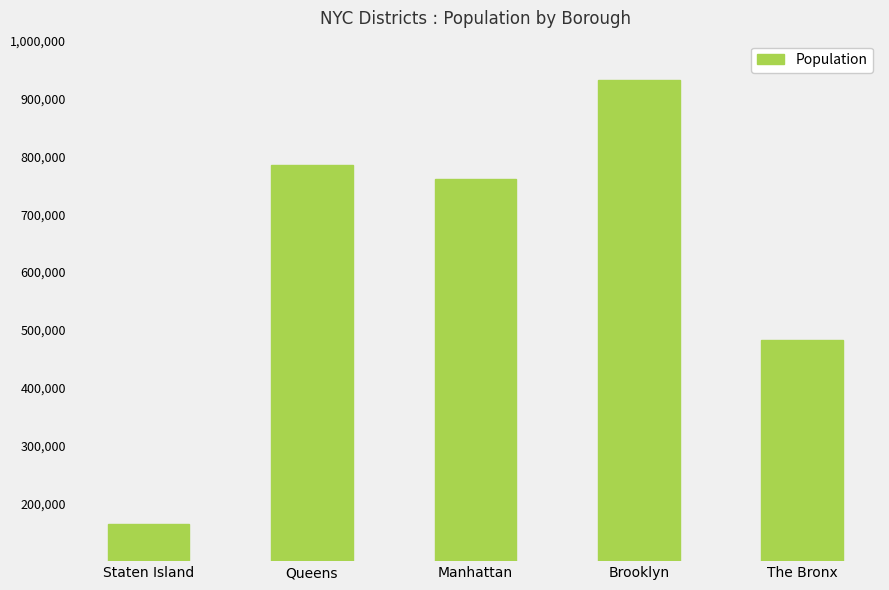

List the labels in order of value, smallest first.

Staten Island, The Bronx, Manhattan, Queens, Brooklyn